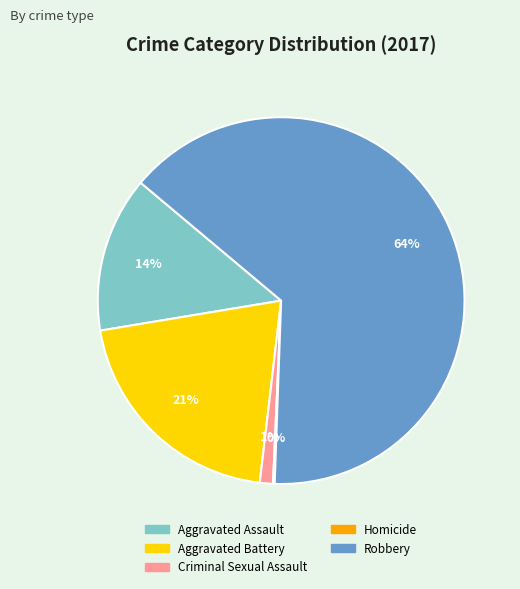

To the nearest percent, what is the average slice percentage?

20%